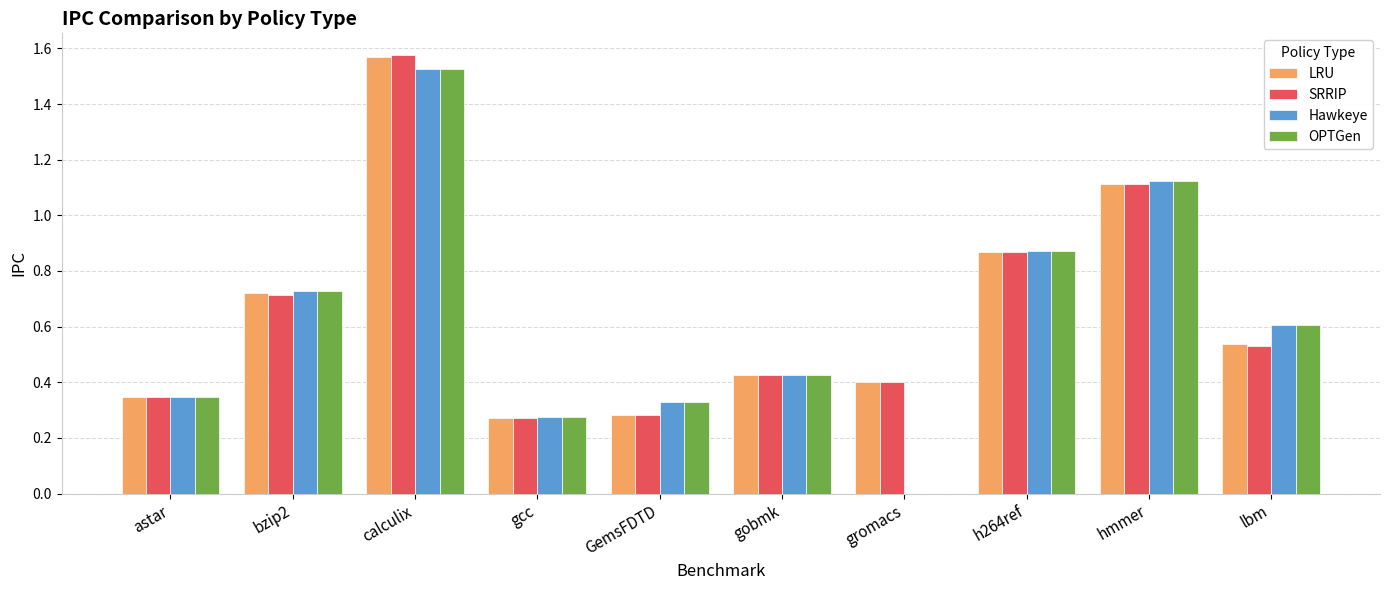

What is the sum of the OPTGen values at h264ref and gobmk?

1.3